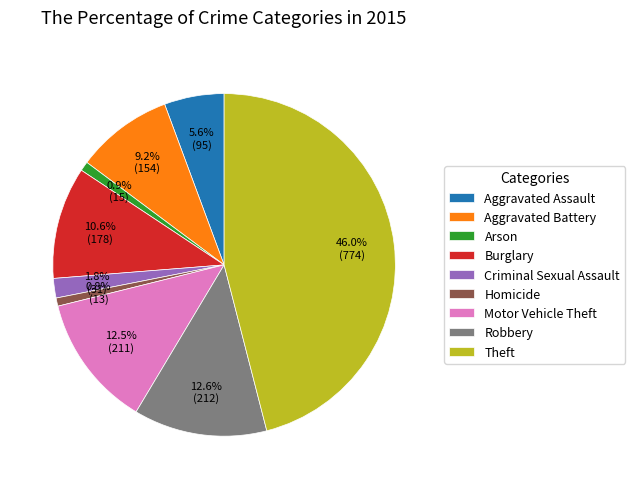

The Aggravated Battery slice represents 17% of the pie. True or false?

False